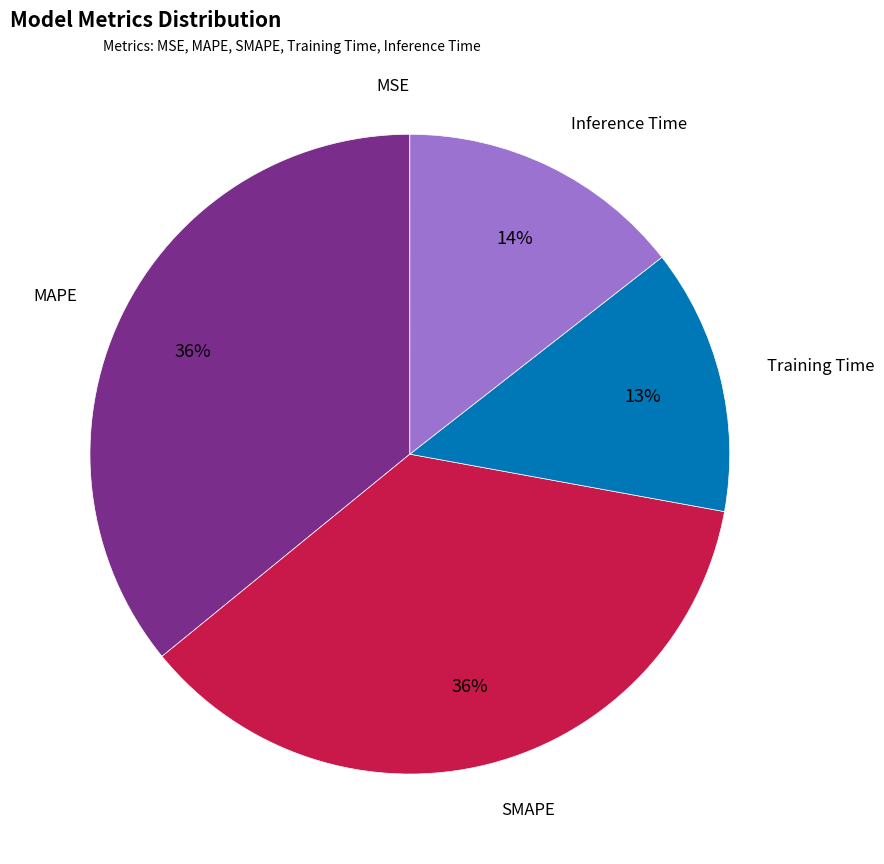

To the nearest percent, what is the average slice percentage?

20%